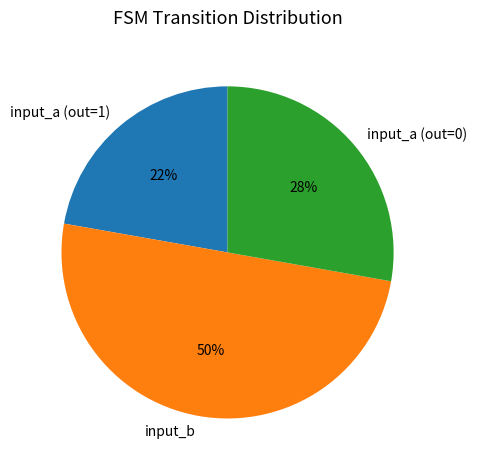

How many slices are in this pie chart?

3